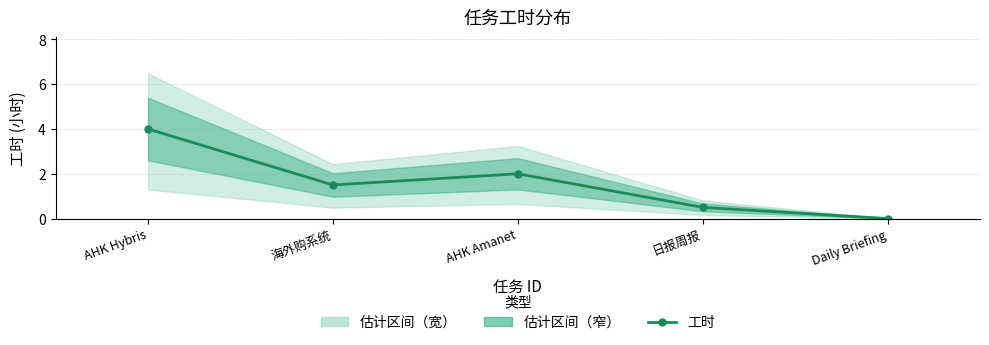

What is the label of the 2nd point from the right?

日报周报